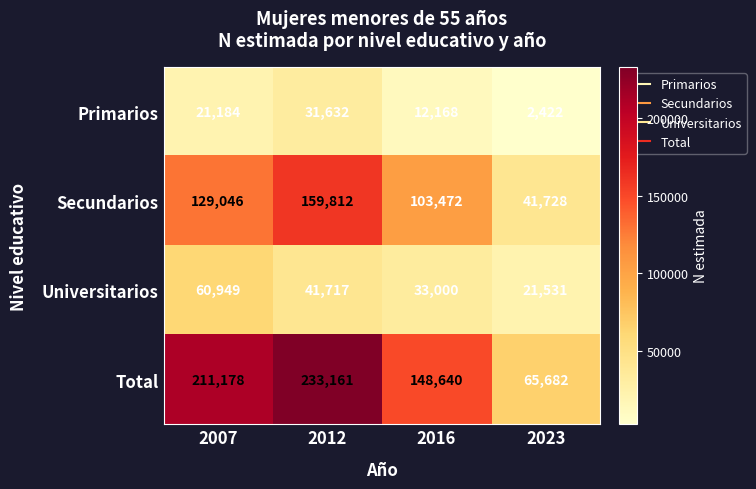

At which category is the sum across all series the highest?

2012